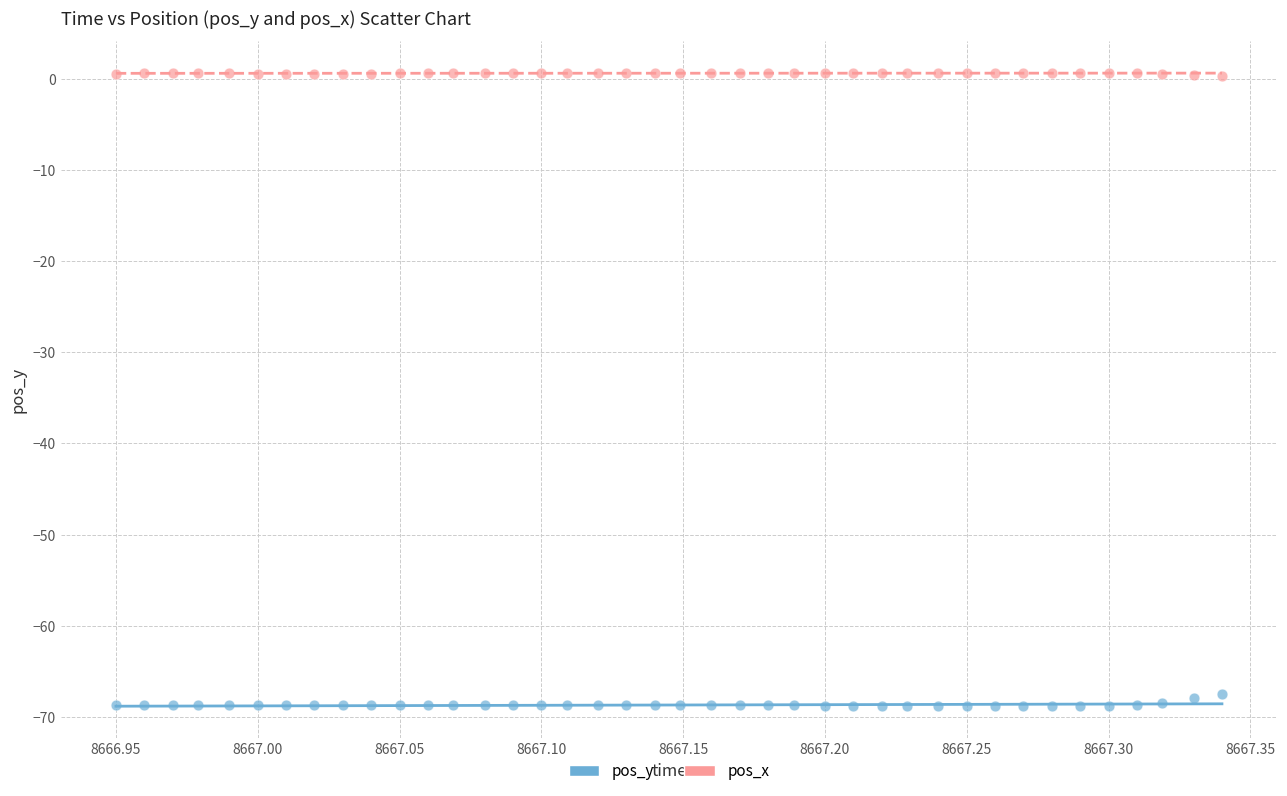

Which series contains the highest Y value?

pos_x